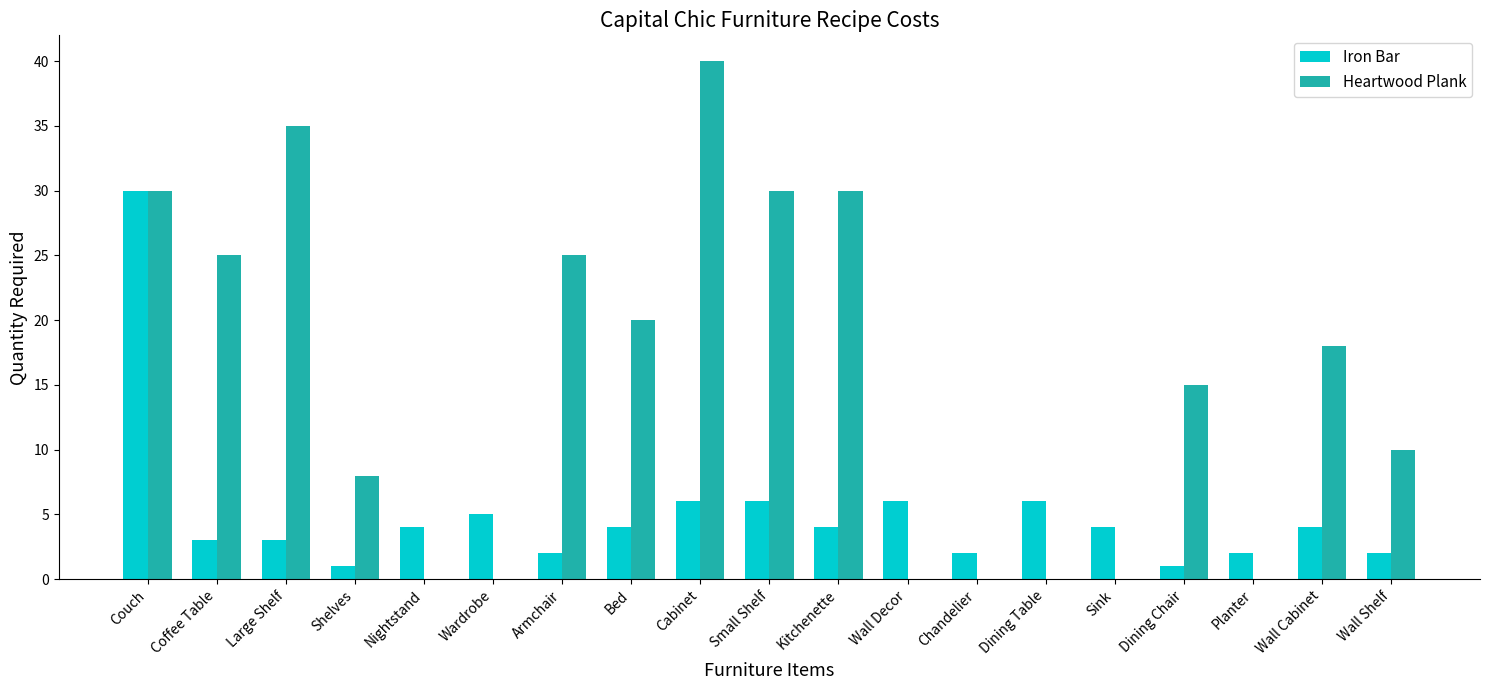

What are all the series names shown in the legend?

Iron Bar, Heartwood Plank